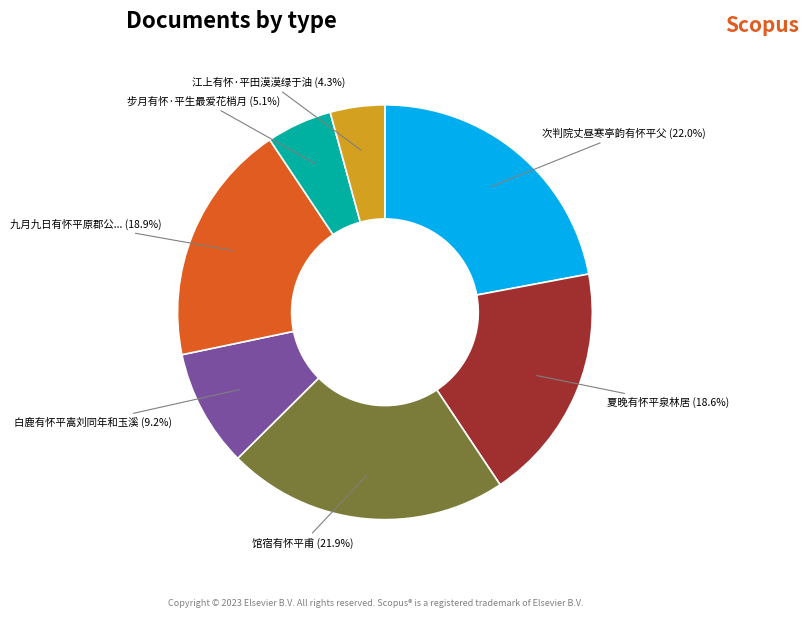

Is there any slice that represents more than half of the pie?

No